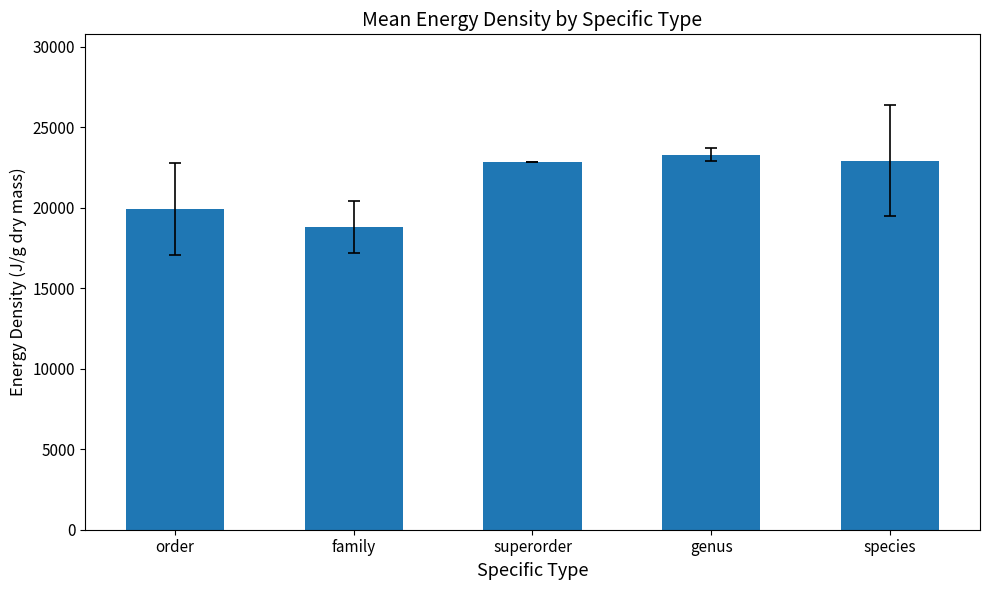

What position from the right is species?

1